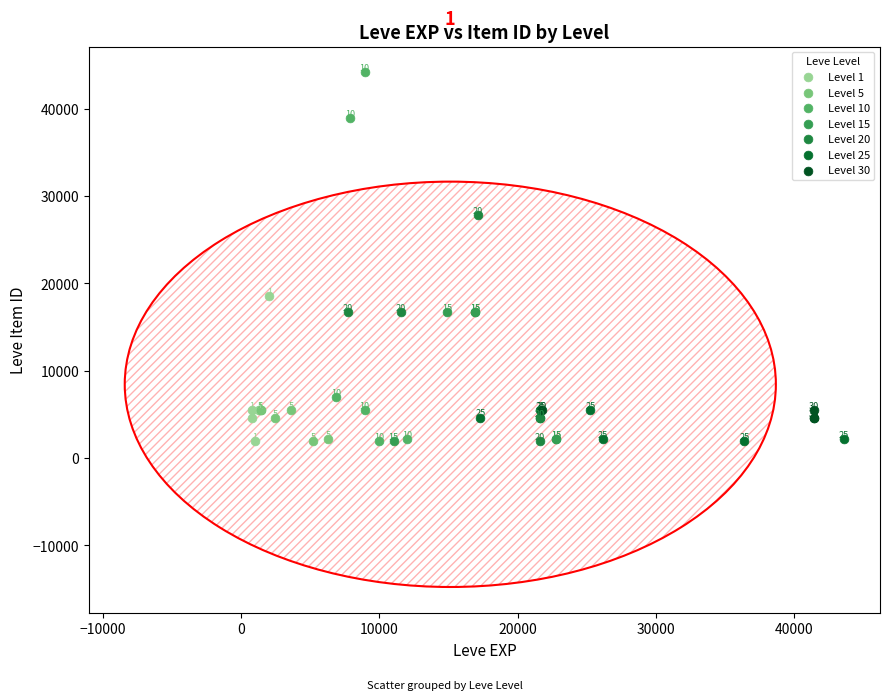

Which series reaches the maximum Y coordinate?

Level 10